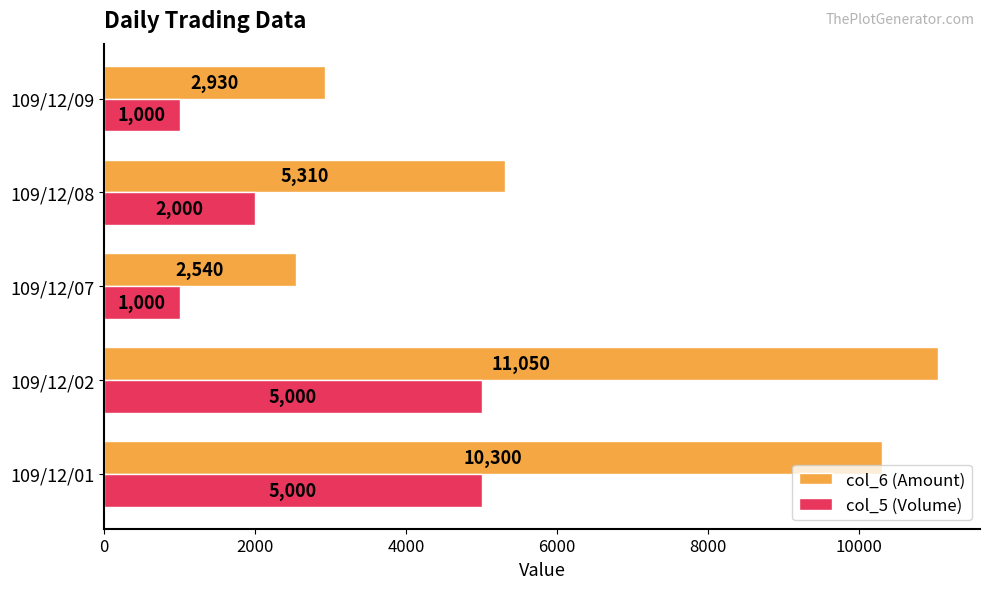

What is the minimum value for col_5 (Volume)?

1000